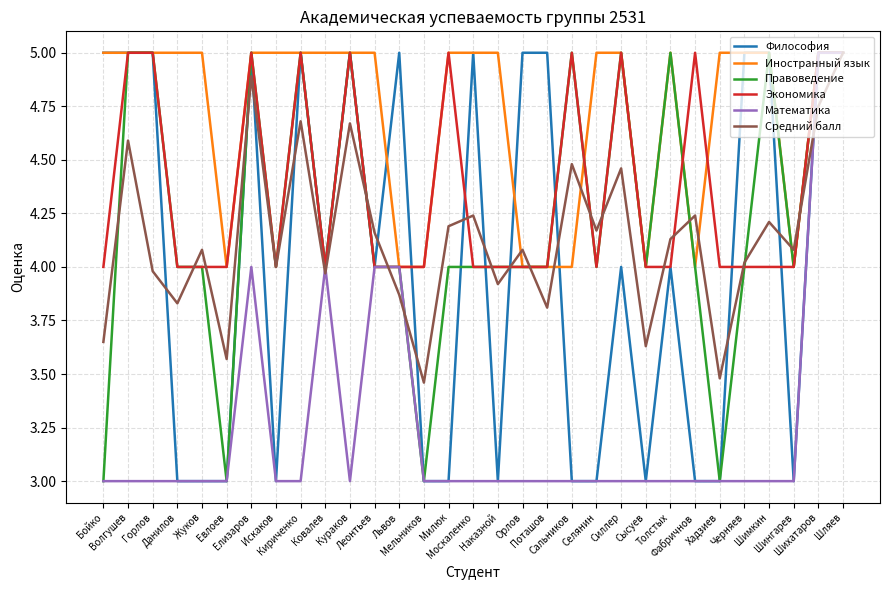

Which series has the largest total across all categories?

Иностранный язык